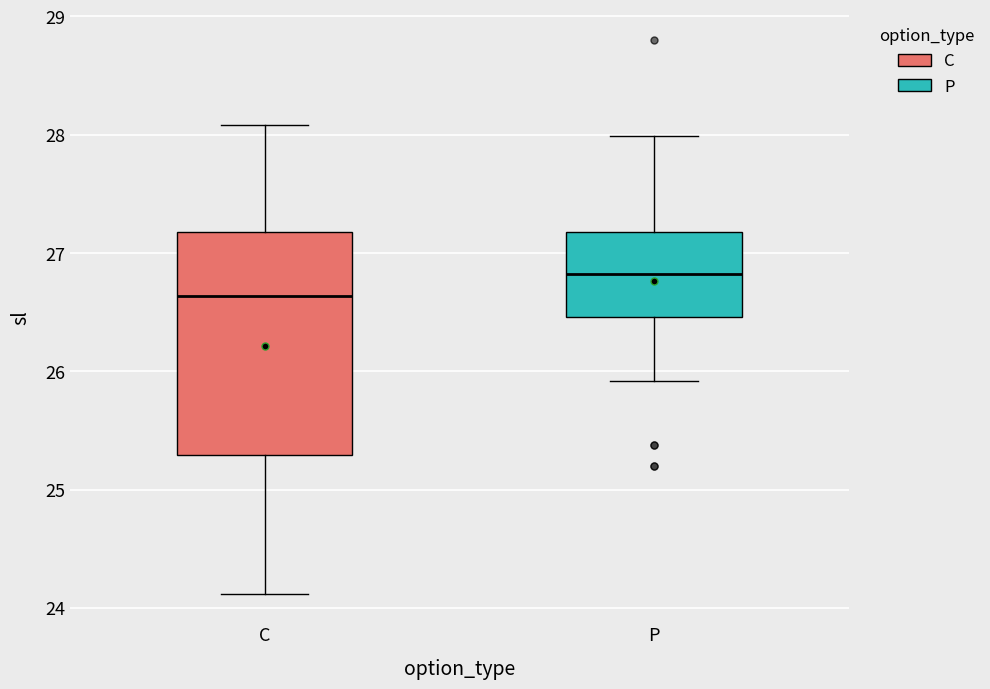

Reading left to right, read every box against the y-axis: the position of its median line, the range the box covers, and the ends of its whiskers. The values are not printed on the chart, so give them approximately, as read against the axis.

C: median 26.6, box 25.3 to 27.2, whiskers 24.1 to 28.1
P: median 26.8, box 26.5 to 27.2, whiskers 25.9 to 28.0